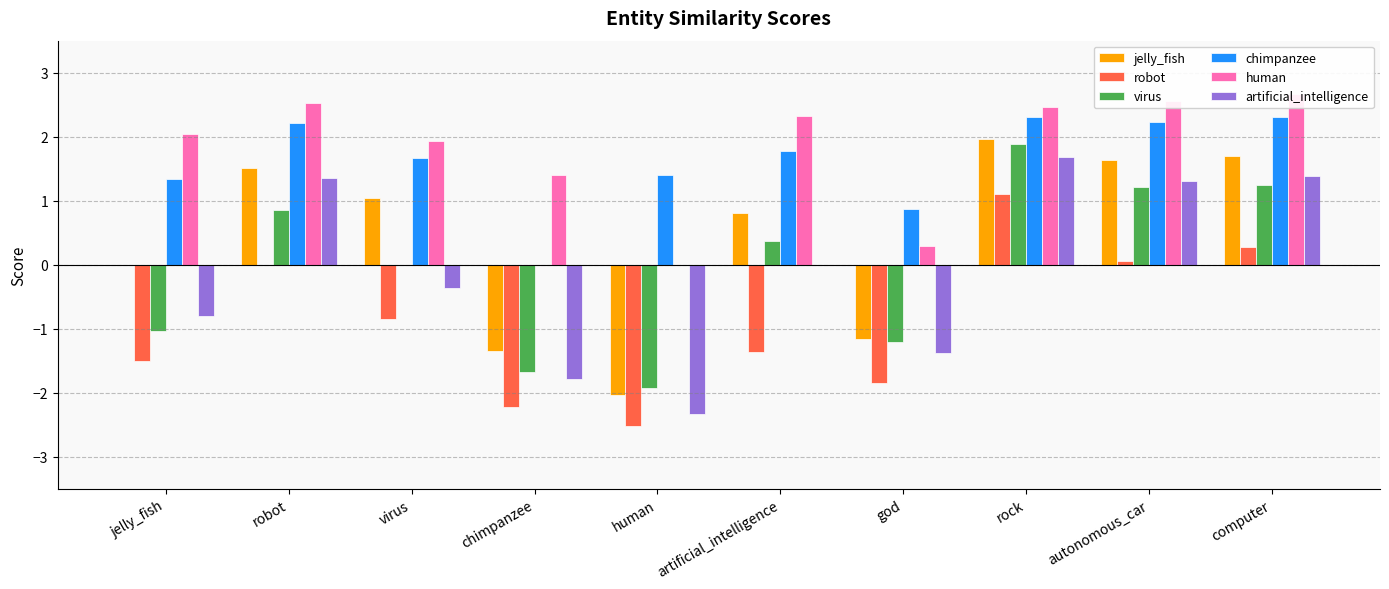

Where is robot nearest to the value 0?

robot